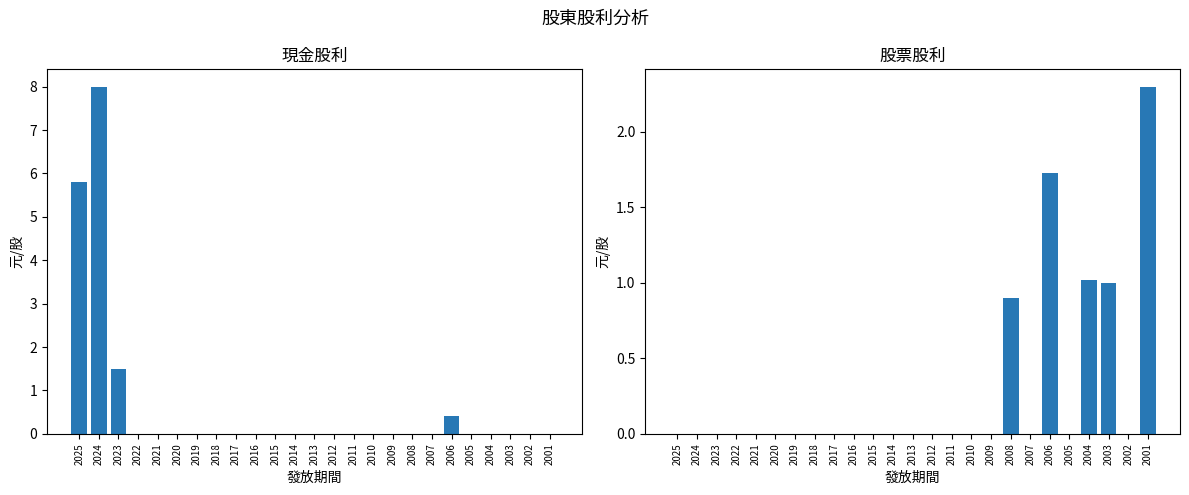

Is it true that 股票股利 equals 0.0 at 2012?

True